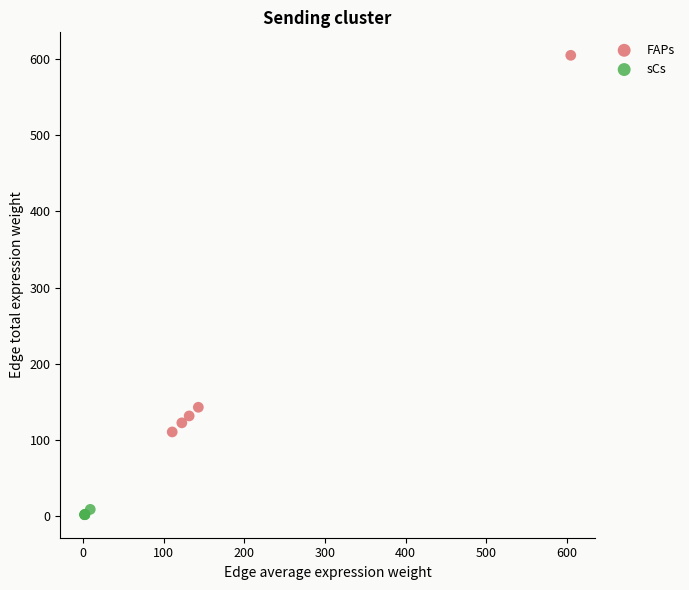

Which series reaches the minimum Y coordinate?

sCs